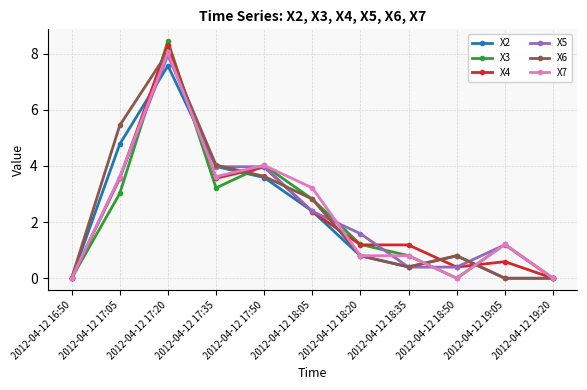

How many data points in X5 are above 1?

7